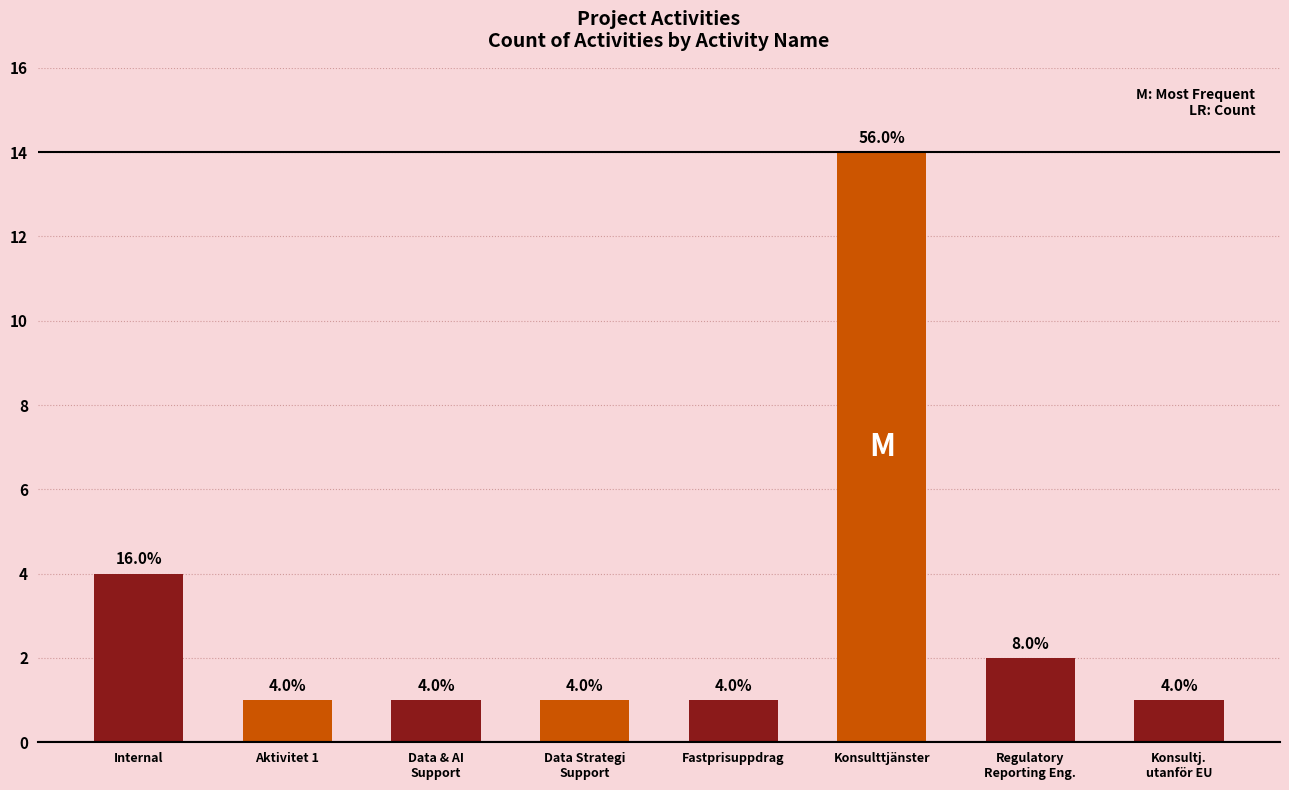

At which category does the chart reach its peak across all series?

Konsulttjänster